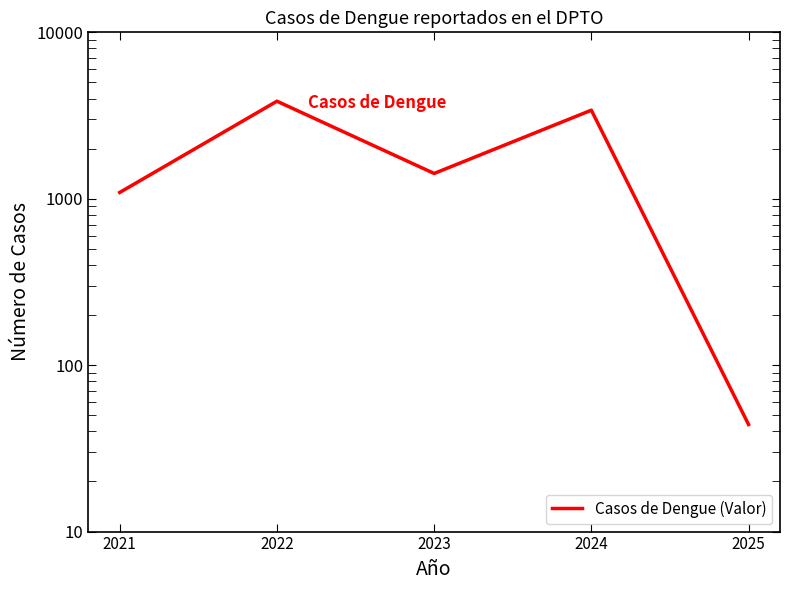

True or false: there are more than 0 points higher than both neighbors.

True